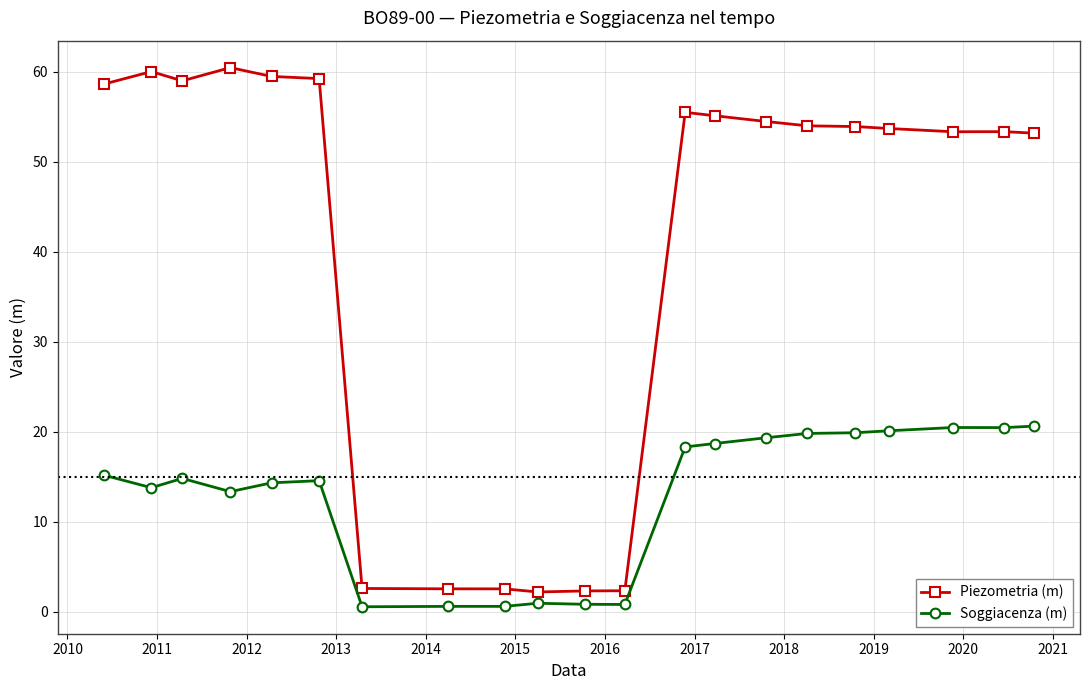

What is the value of the Soggiacenza (m) point at the 15th from the left?

19.3